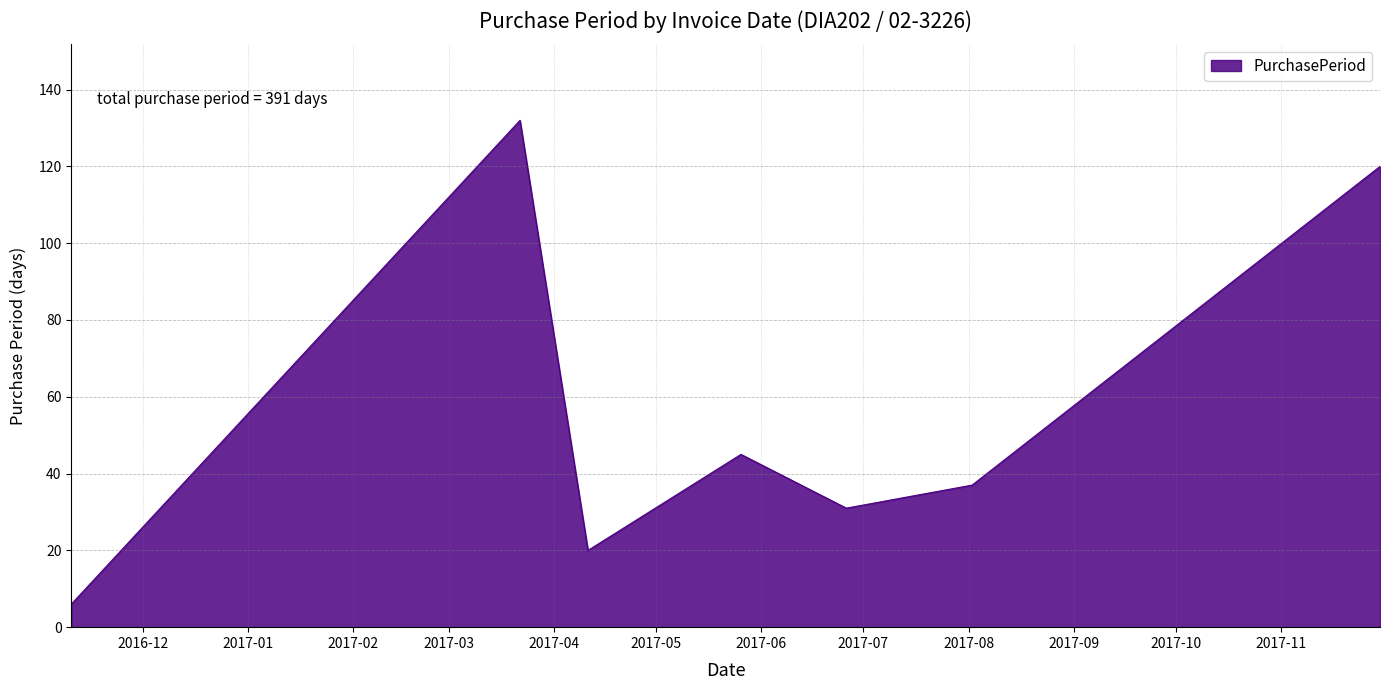

What is the smallest value displayed?

6